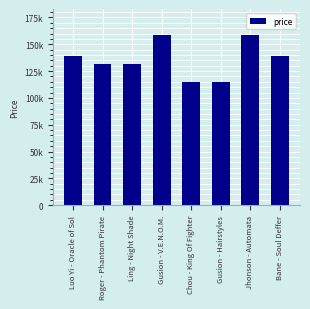

What is the label of the 4th bar from the right?

Chou - King Of Fighter